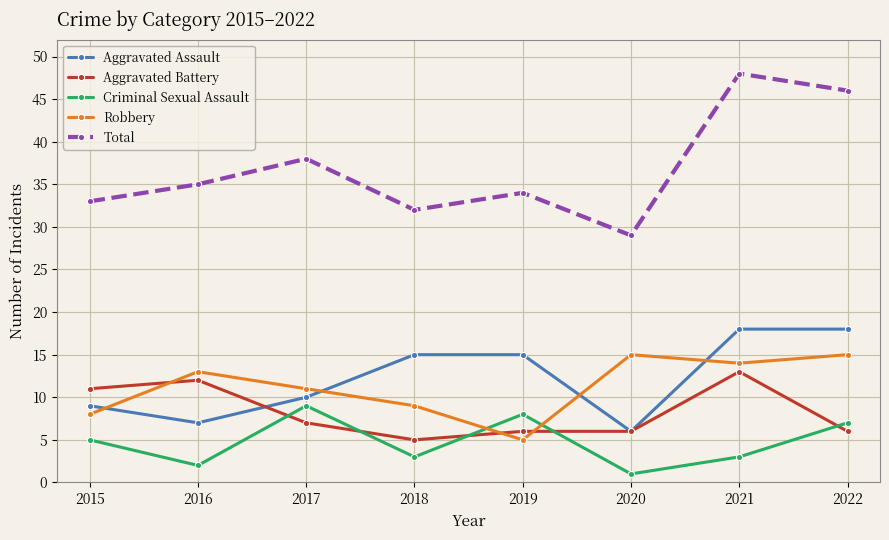

What is the difference between the second highest and minimum values in the Aggravated Battery series?

7